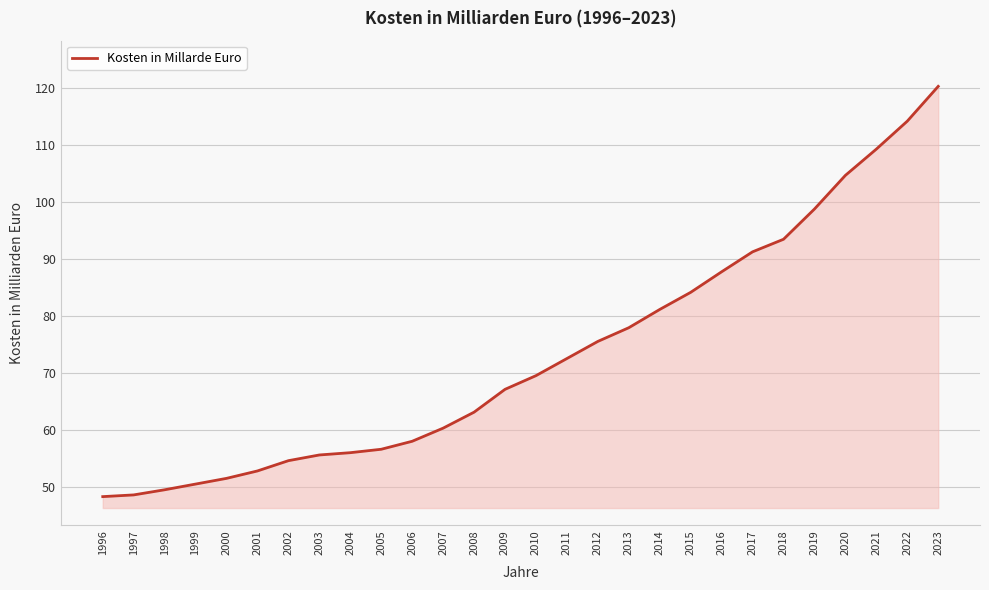

Which category has the highest value across all series?

2023